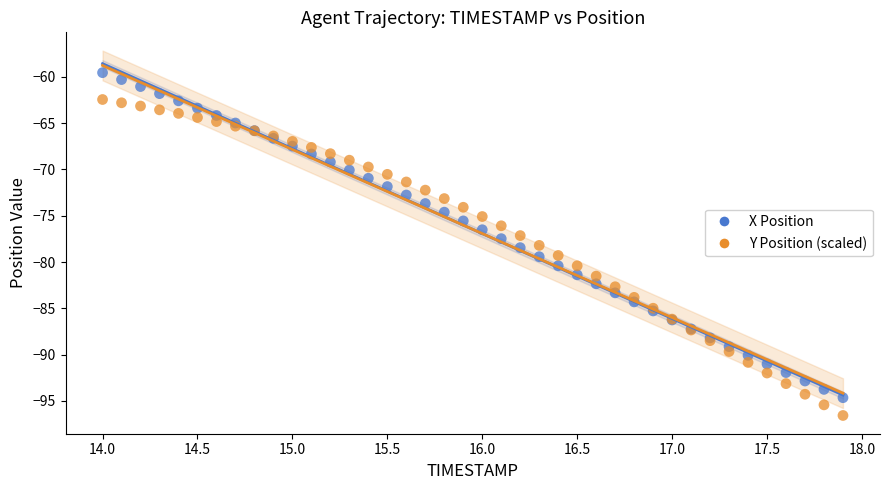

Which series contains the highest Y value?

X Position